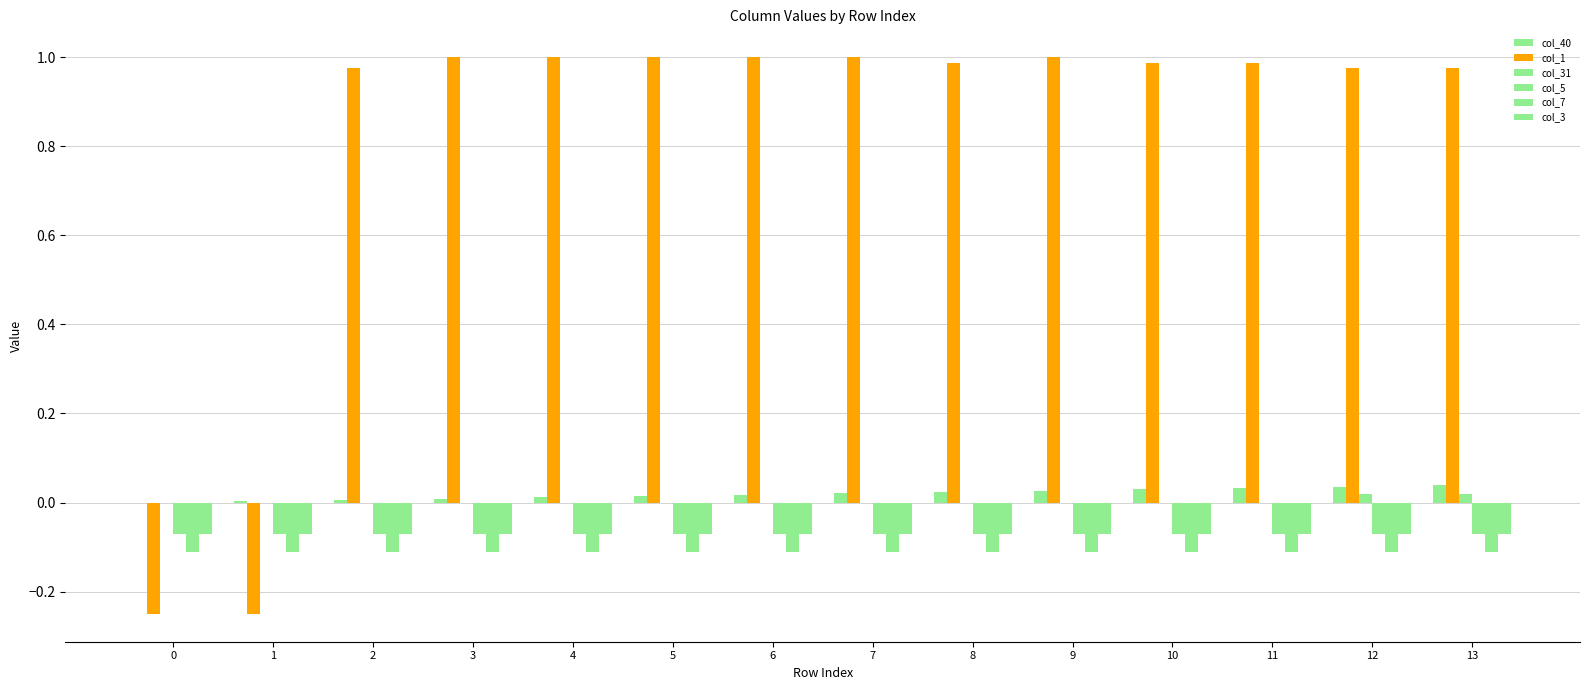

Are the bars horizontal?

No